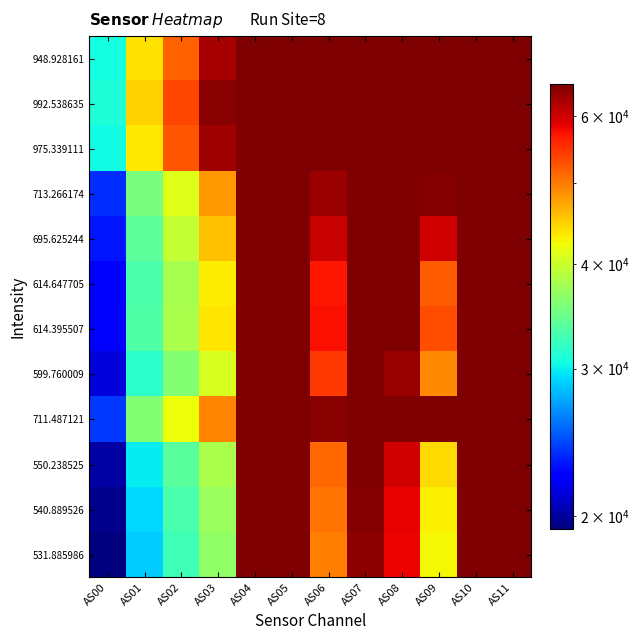

Which label corresponds to the largest value in the chart?

AS04